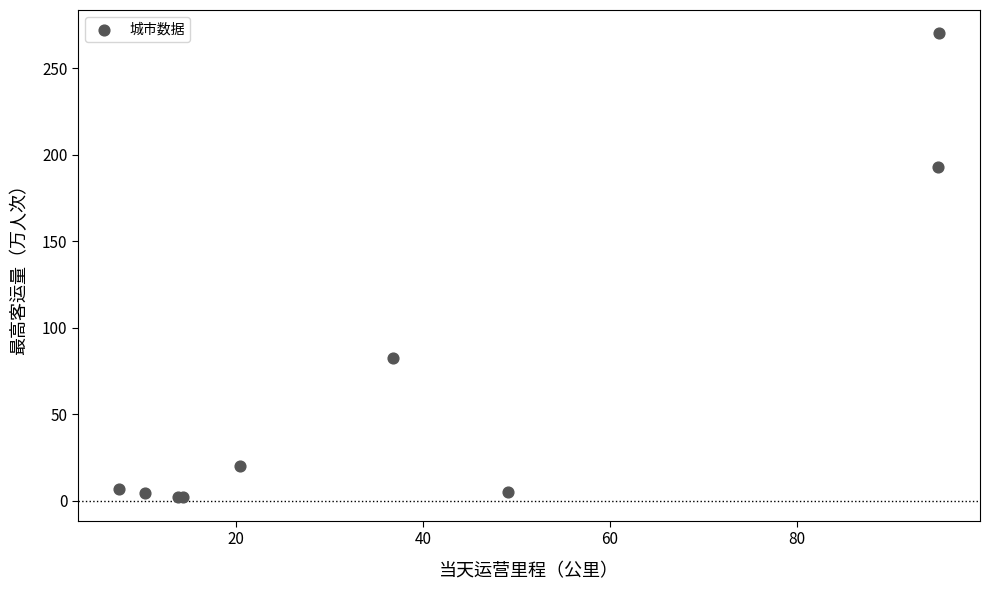

What Y value in the scatter plot is closest to 136?

82.7